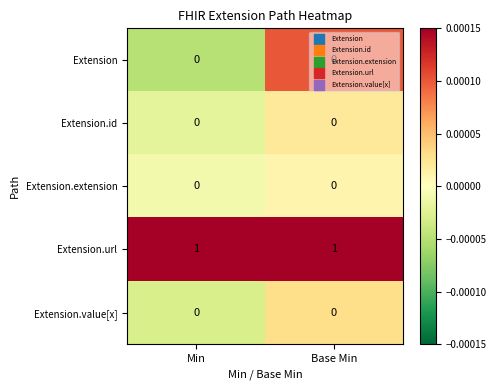

The Extension.url series shows 1 at Min. True or false?

True